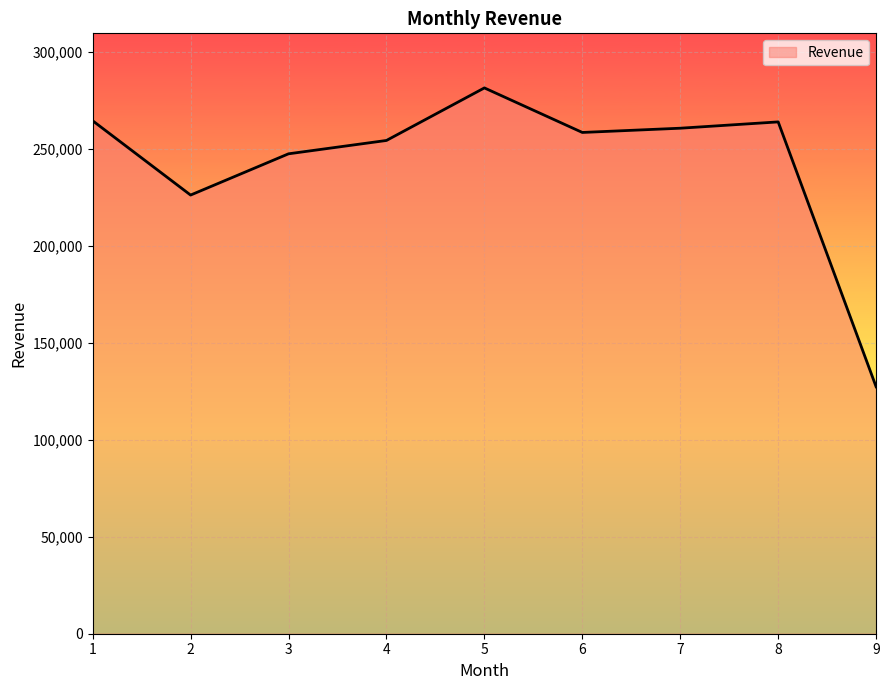

What is the smallest value displayed?

127317